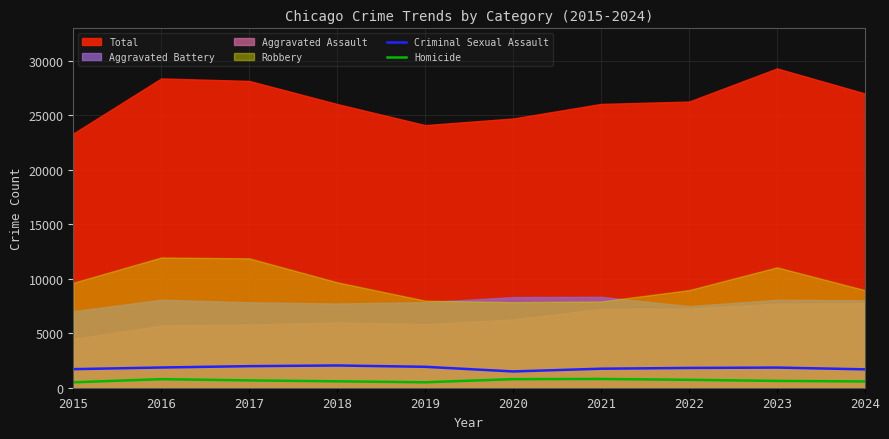

True or false: Criminal Sexual Assault and Homicide intersect in this chart.

False